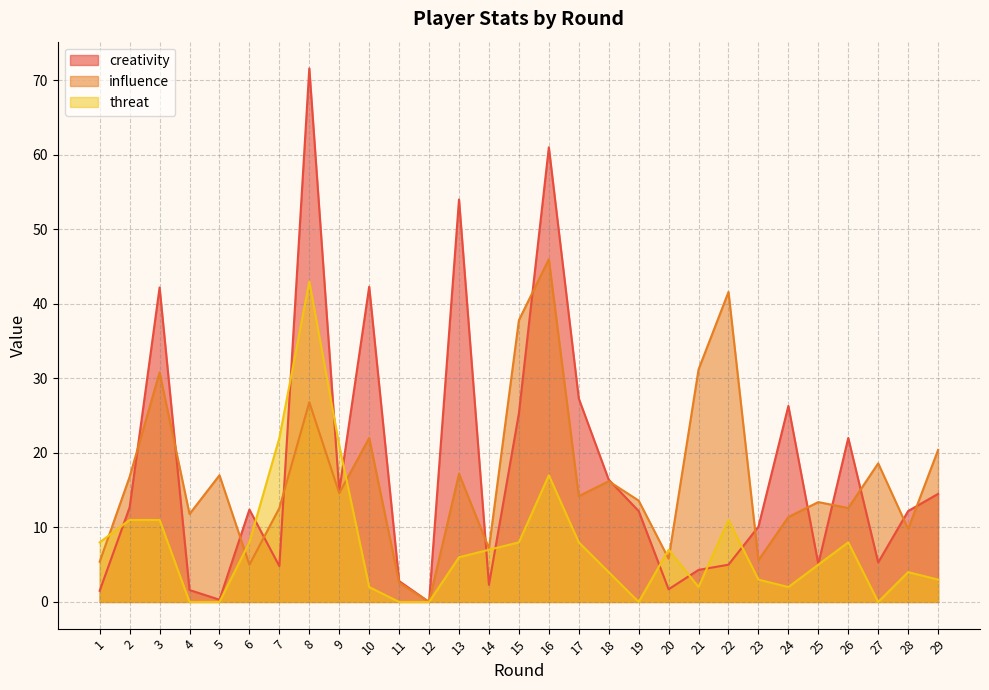

Where is creativity nearest to the value 35?

3